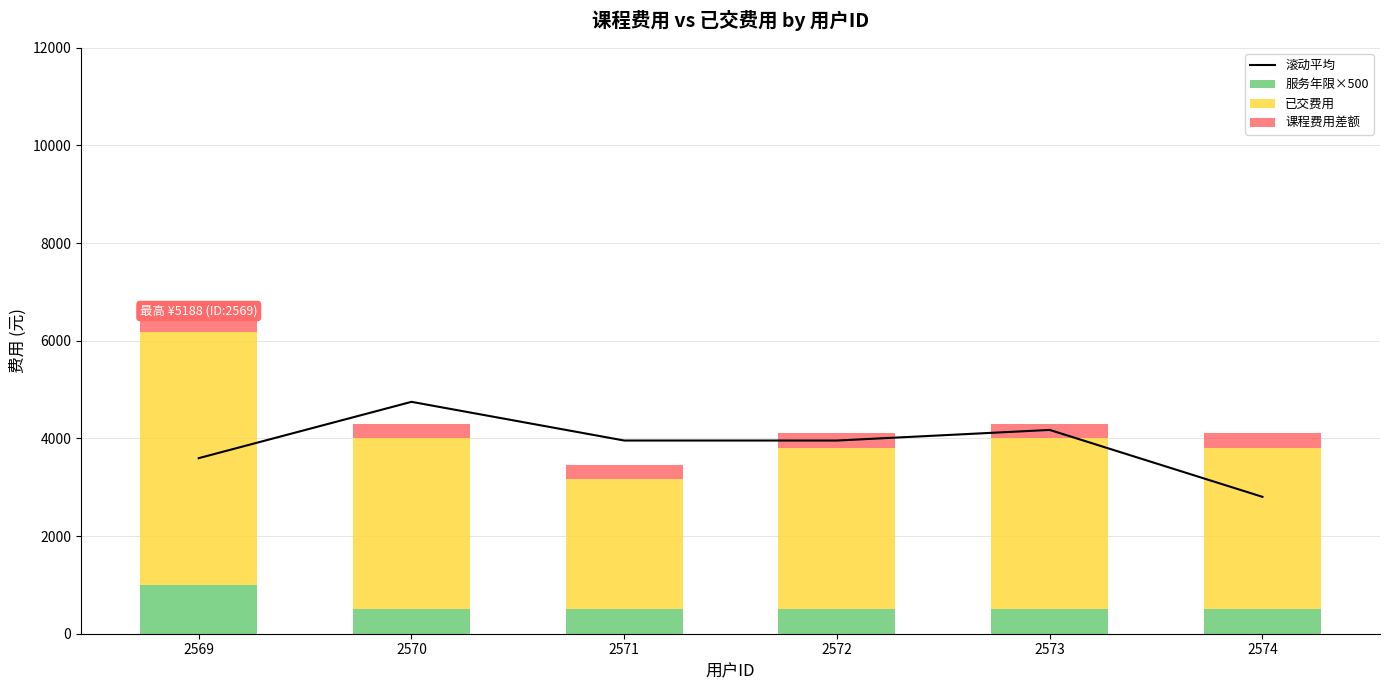

The 课程费用差额 series shows 300.0 at 2572. True or false?

True